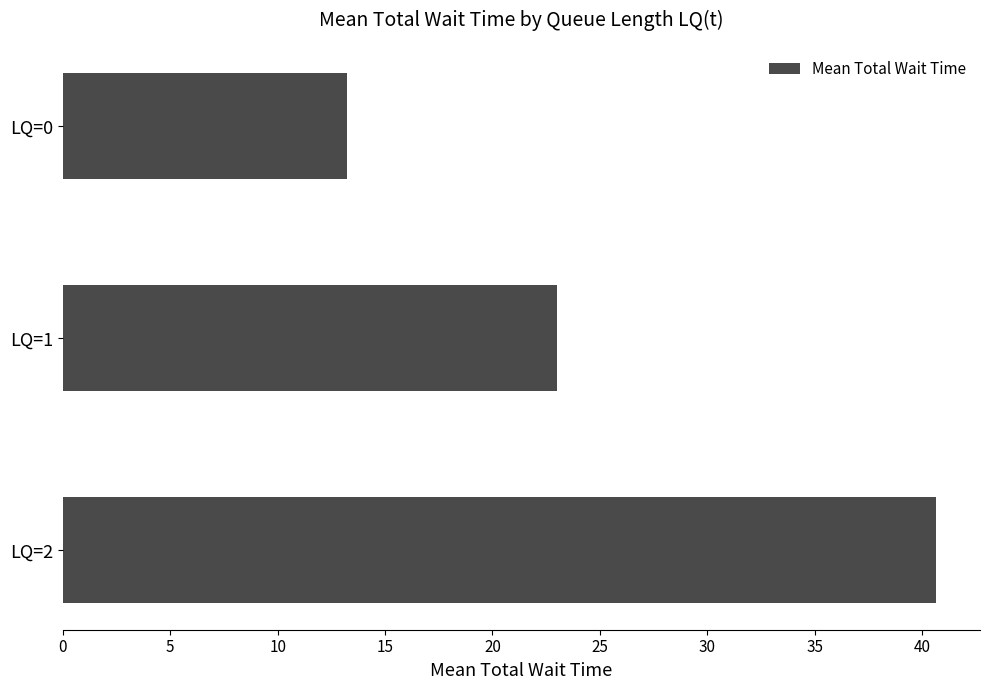

At which label is the value closest to 26?

LQ=1